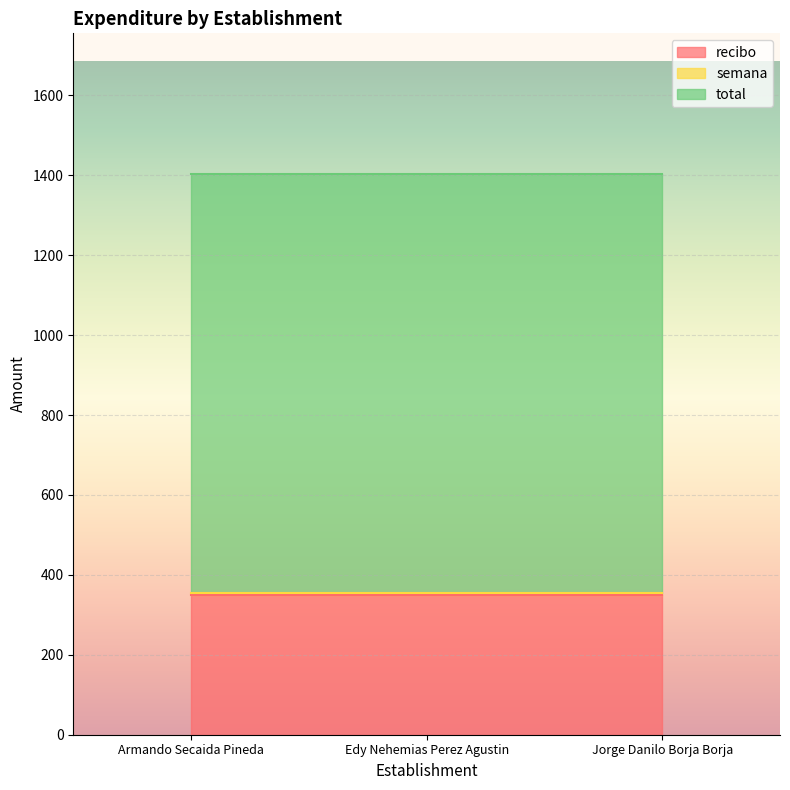

Reading left to right, list all the values displayed in this chart.

recibo: 350	350	350
semana: 4	4	4
total: 1050	1050	1050